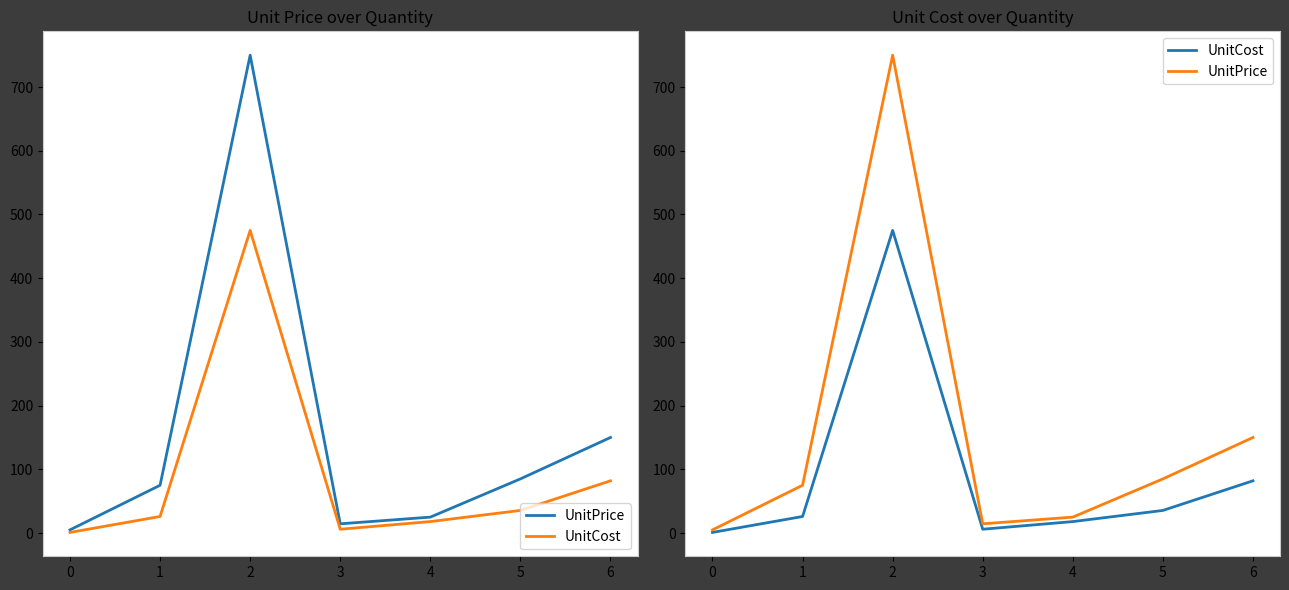

List the series in order of their overall mean, lowest first.

UnitCost, UnitPrice